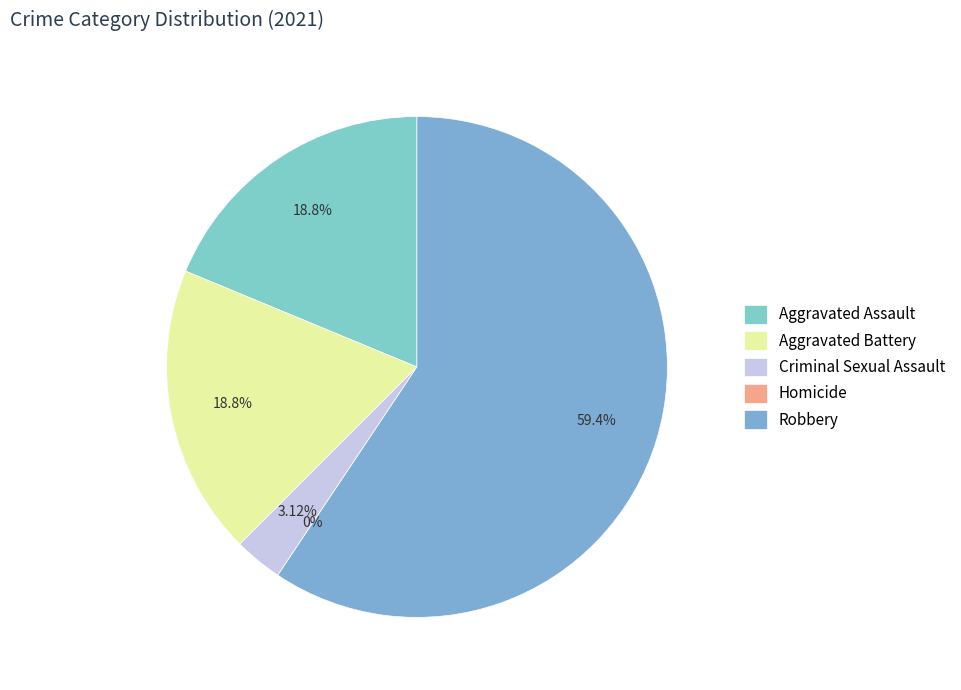

Is it true that Aggravated Assault is 24% of the pie?

False